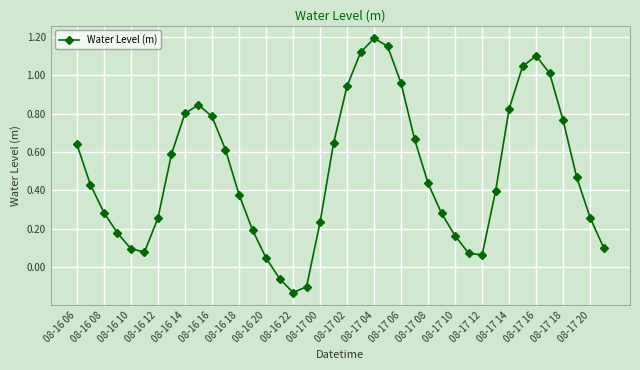

What is the difference between the second highest and minimum values?

1.3